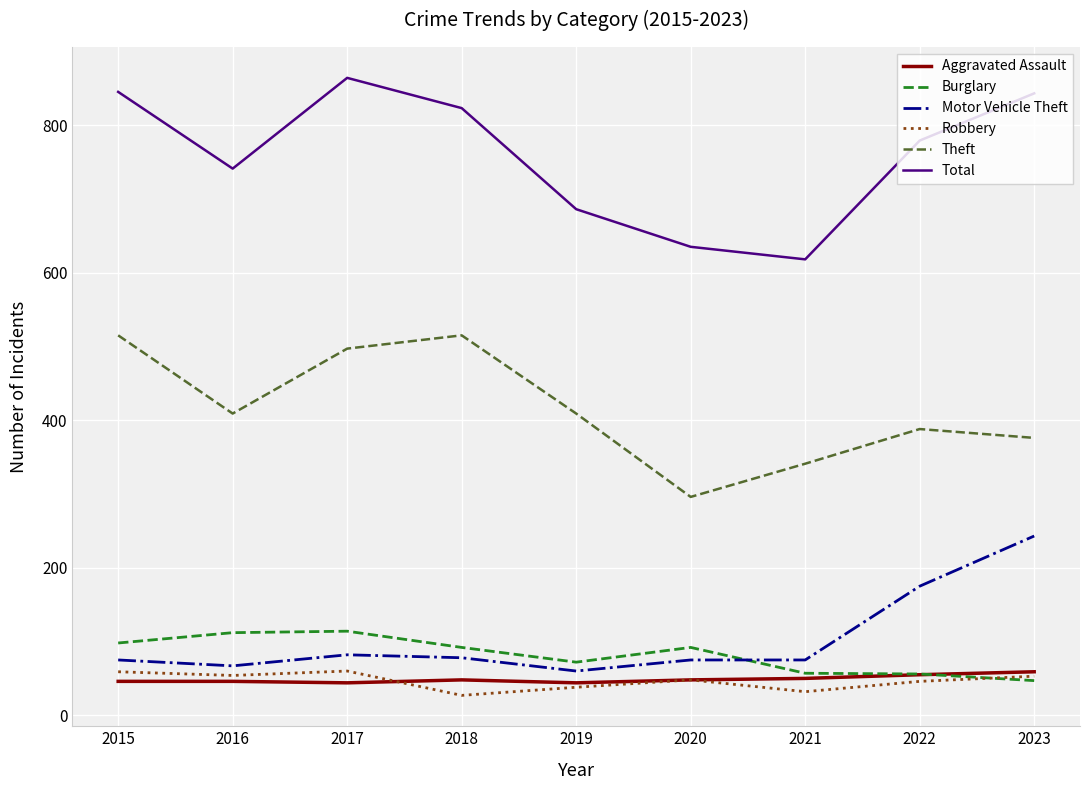

What is the total value across all series at 2016?

1429